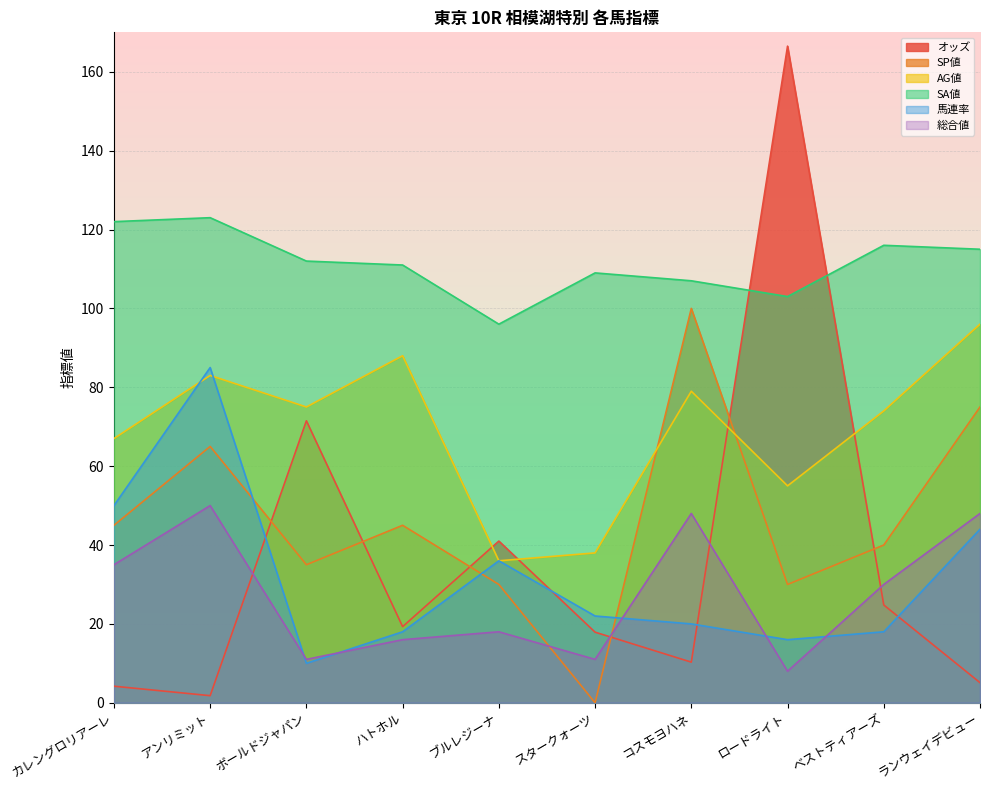

The 総合値 series shows 30.0 at ベストティアーズ. True or false?

True